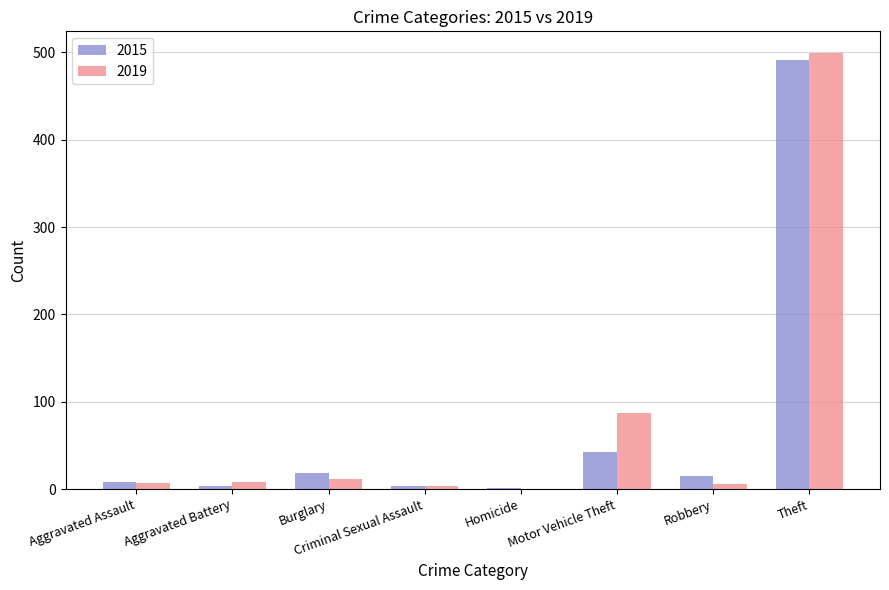

What are all the series names shown in the legend?

2015, 2019